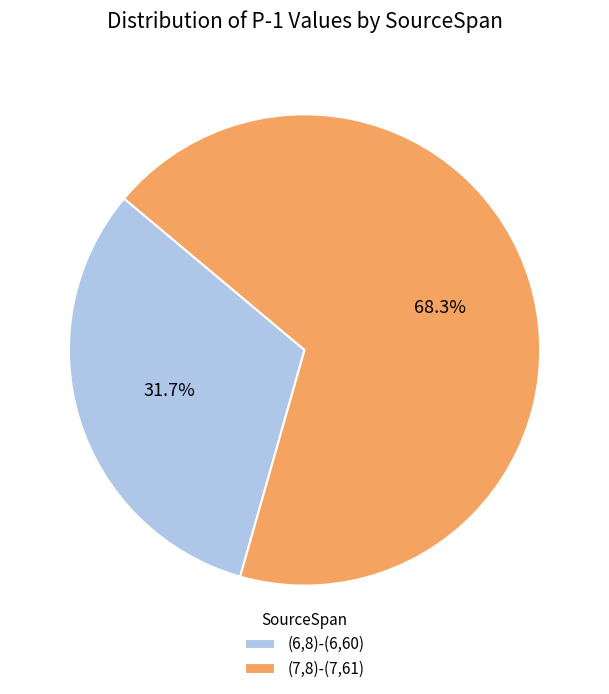

How many segments does this pie chart have?

2